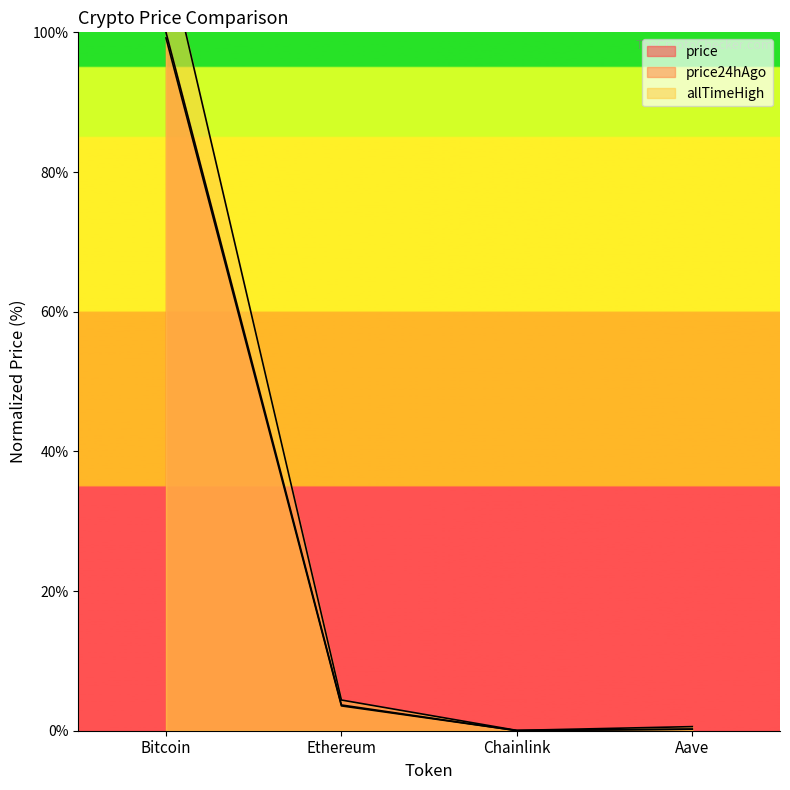

How many data points in allTimeHigh are above 4?

2